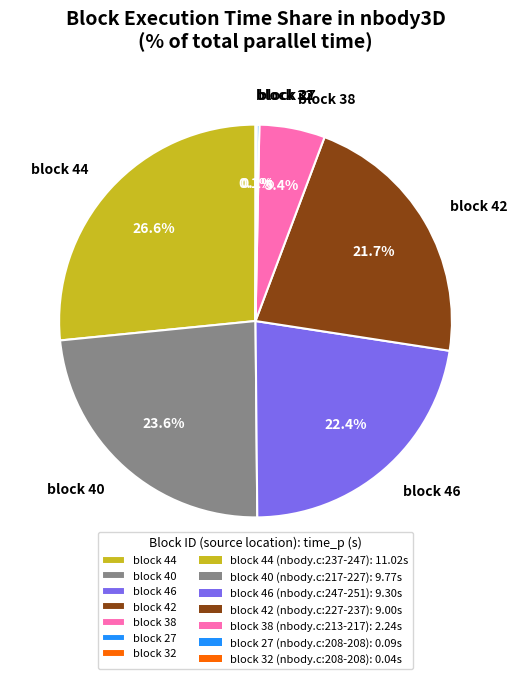

To the nearest percent, what is the average slice percentage?

14%